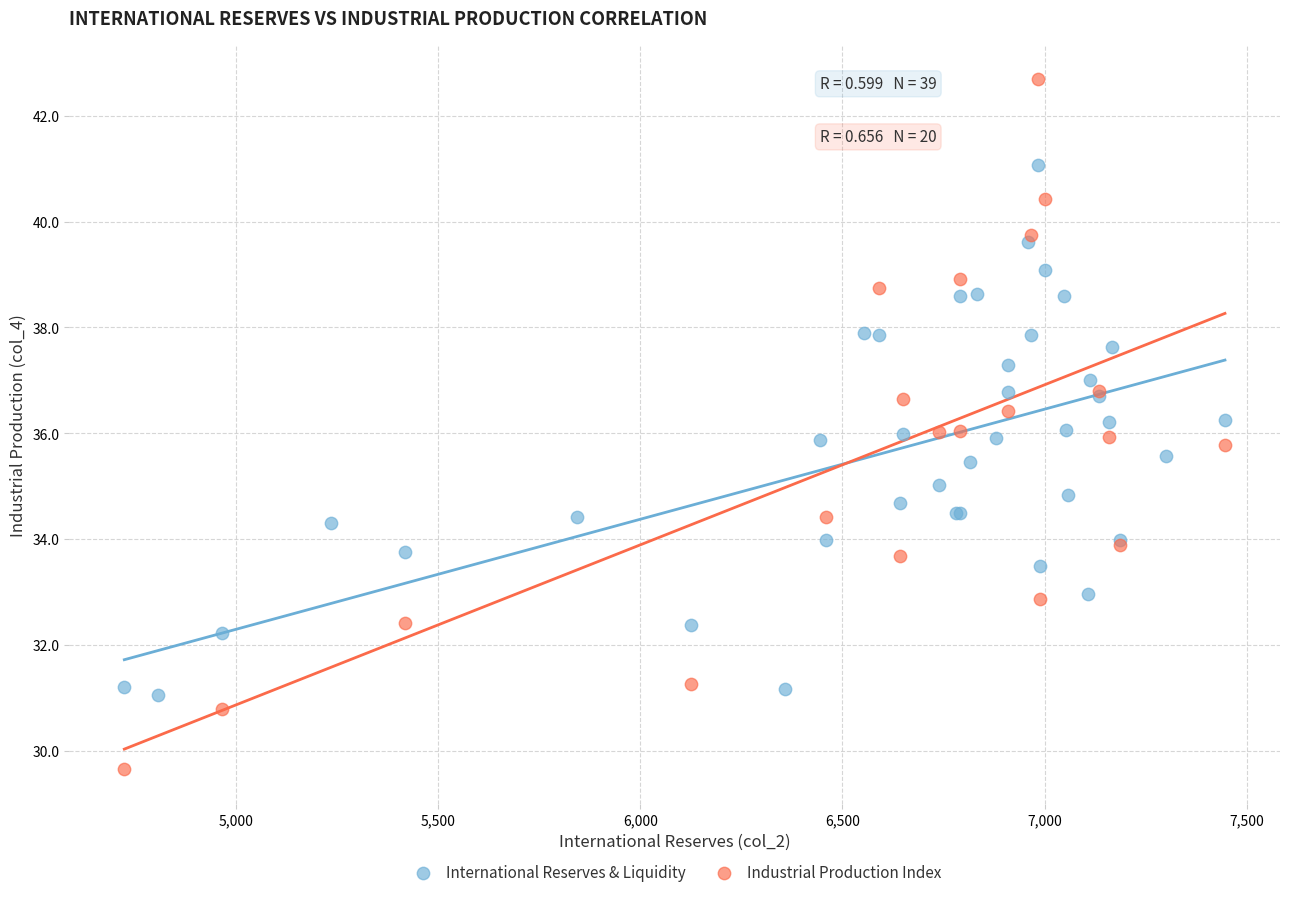

Which series reaches the minimum Y coordinate?

Industrial Production Index